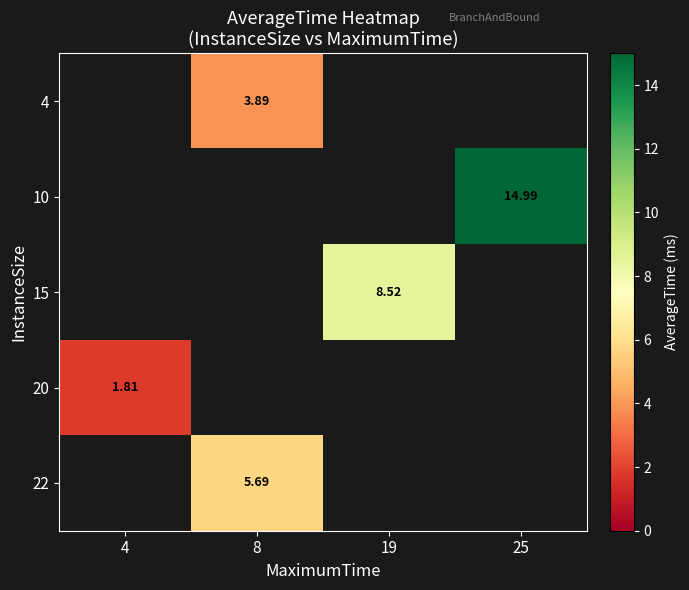

How many values in 10 are above zero?

1